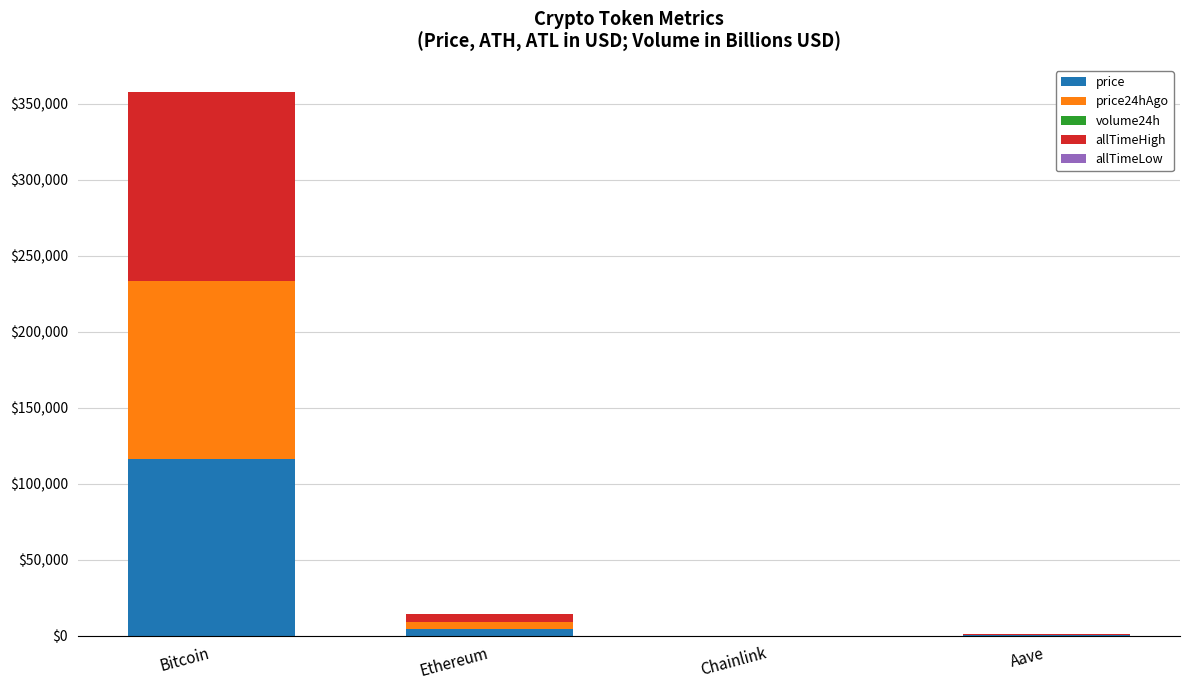

At which category is the sum across all series the highest?

Bitcoin